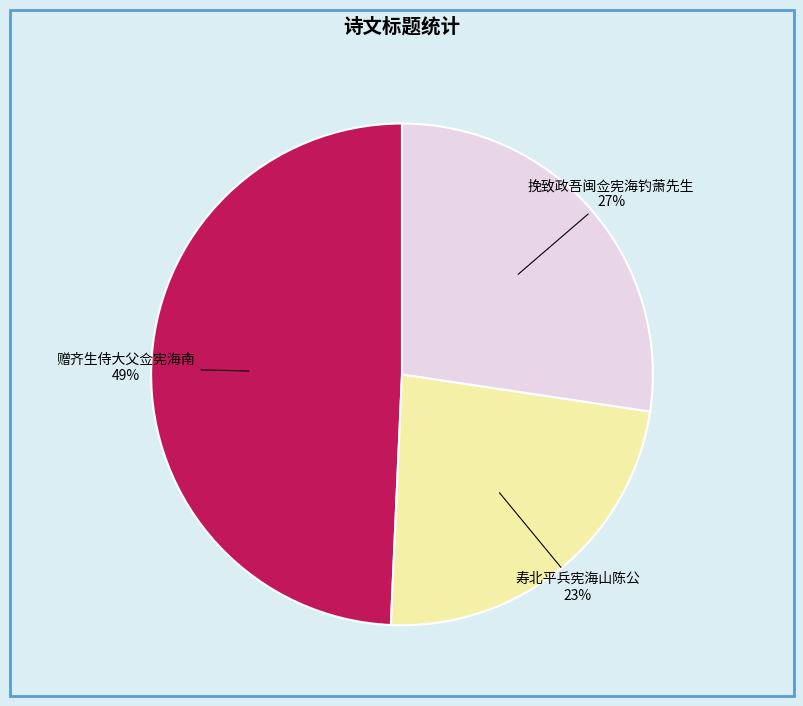

Combined, do 赠齐生侍大父佥宪海南 and 挽致政吾闽佥宪海钓萧先生 account for over 50%?

Yes